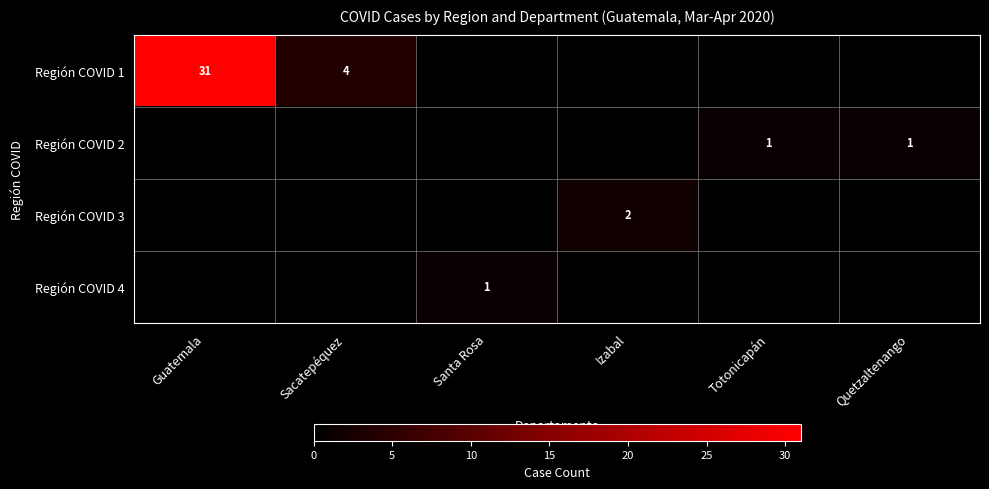

True or false: Región COVID 1 has a value of 31 at Guatemala.

True